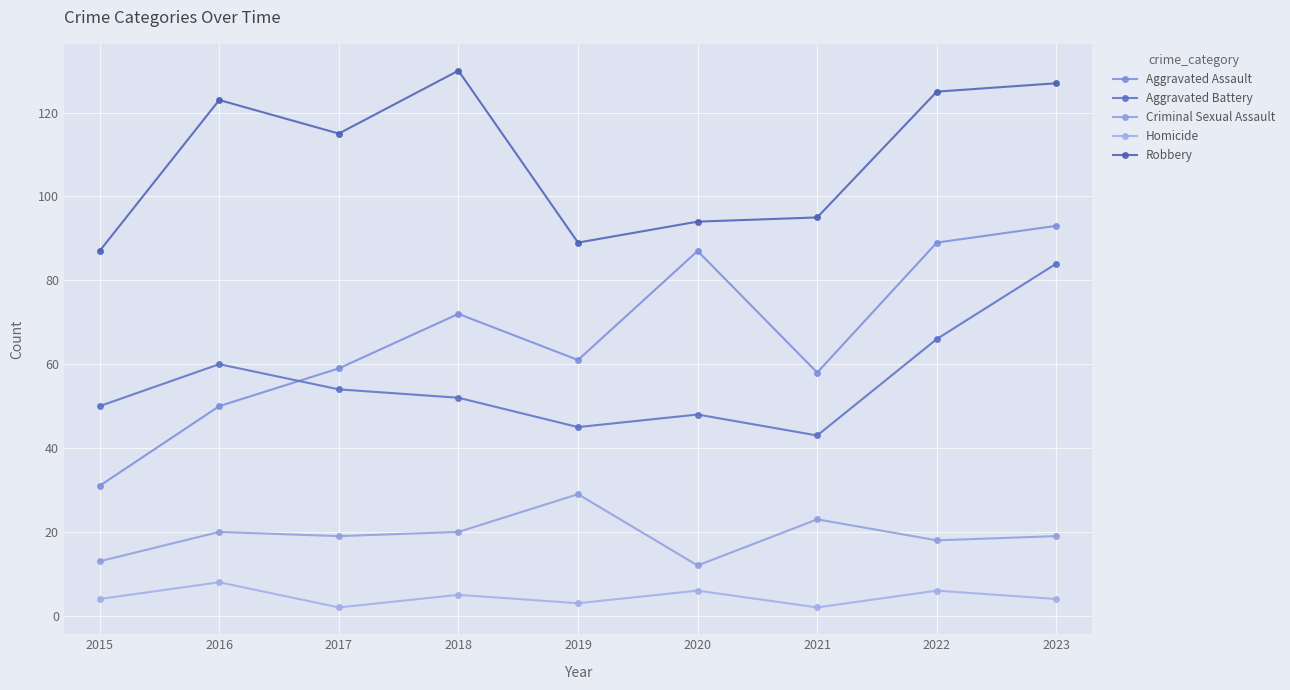

Reading right to left, transcribe all the data shown in this chart.

Aggravated Assault: 93	89	58	87	61	72	59	50	31
Aggravated Battery: 84	66	43	48	45	52	54	60	50
Criminal Sexual Assault: 19	18	23	12	29	20	19	20	13
Homicide: 4	6	2	6	3	5	2	8	4
Robbery: 127	125	95	94	89	130	115	123	87